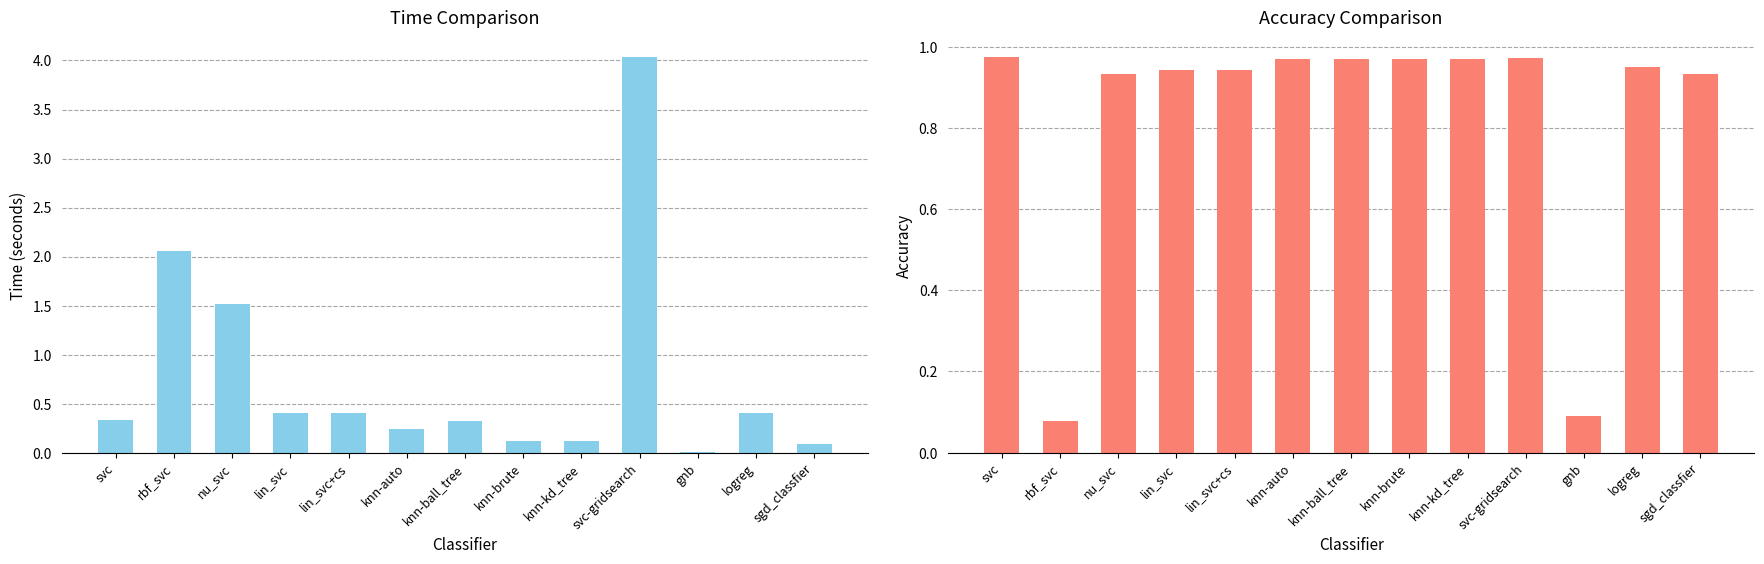

Reading right to left, list all the values displayed in this chart.

time: 0.1	0.4	0.0	4.0	0.1	0.1	0.3	0.2	0.4	0.4	1.5	2.1	0.3
accuracy: 0.9	1.0	0.1	1.0	1.0	1.0	1.0	1.0	0.9	0.9	0.9	0.1	1.0